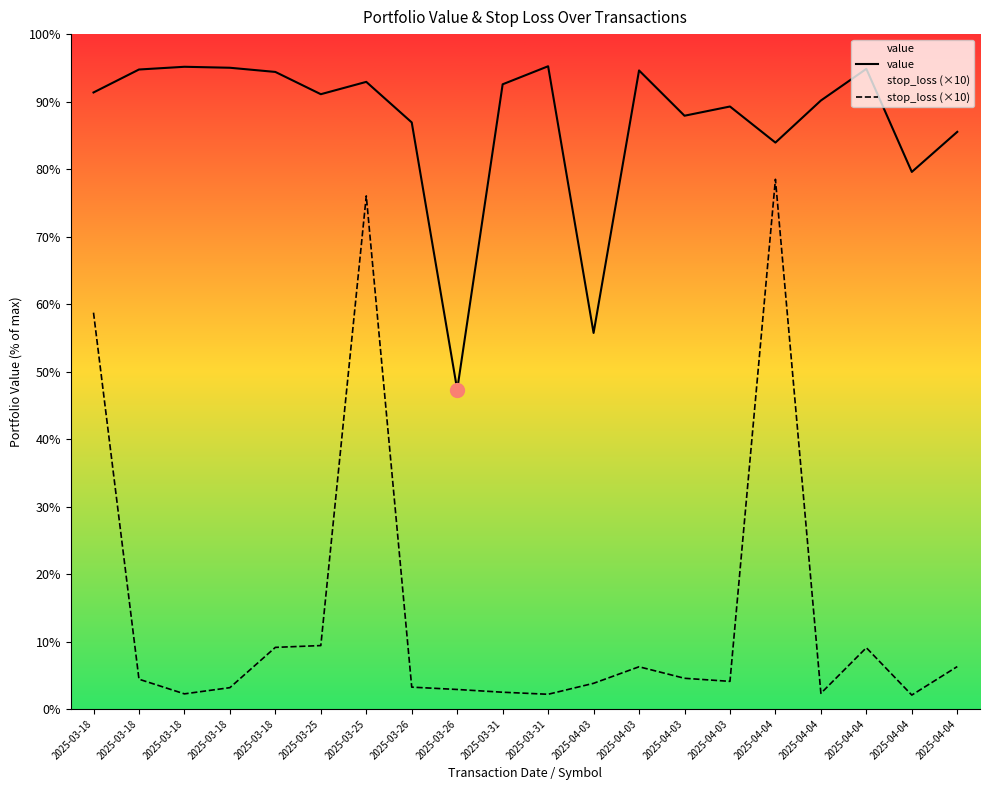

Which series has the largest total across all categories?

value